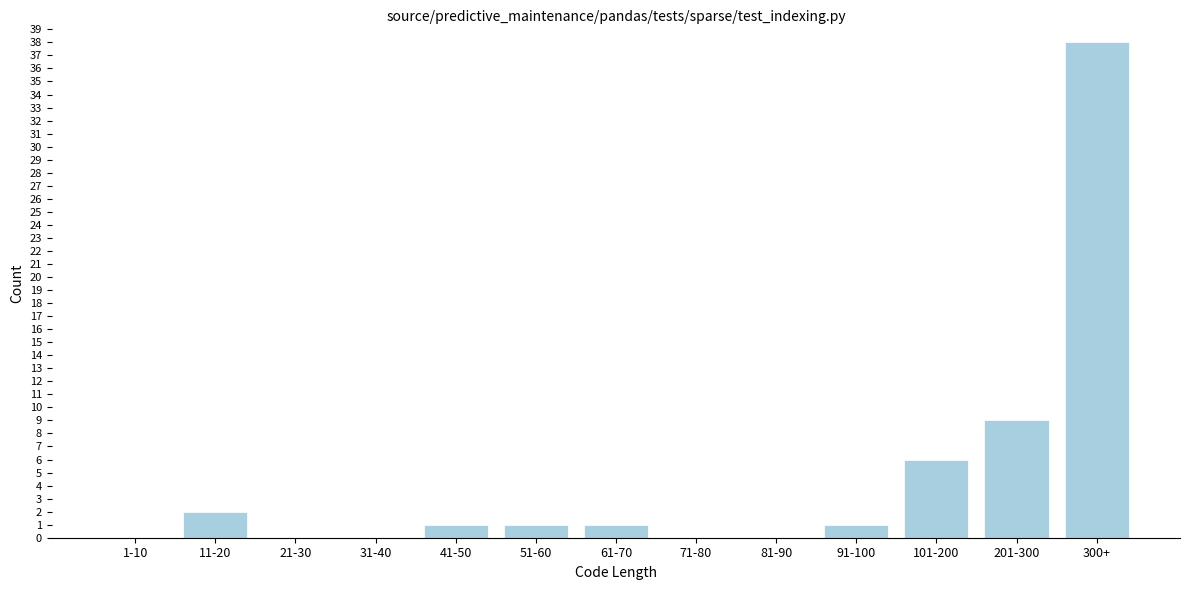

Reading left to right, transcribe all the data shown in this chart.

1-10=0	11-20=2	21-30=0	31-40=0	41-50=1	51-60=1	61-70=1	71-80=0	81-90=0	91-100=1	101-200=6	201-300=9	300+=38